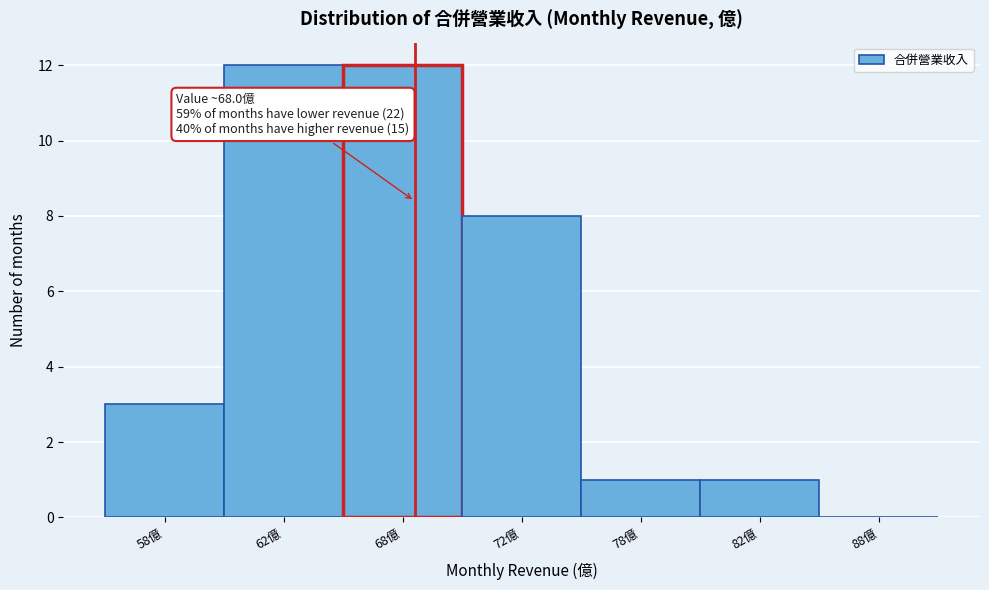

Reading left to right, transcribe all the data shown in this chart.

58億=3	62億=12	68億=12	72億=8	78億=1	82億=1	88億=0